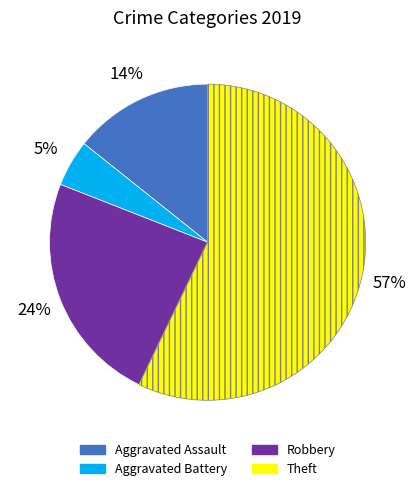

To the nearest percent, what percentage of the pie is Aggravated Battery?

5%